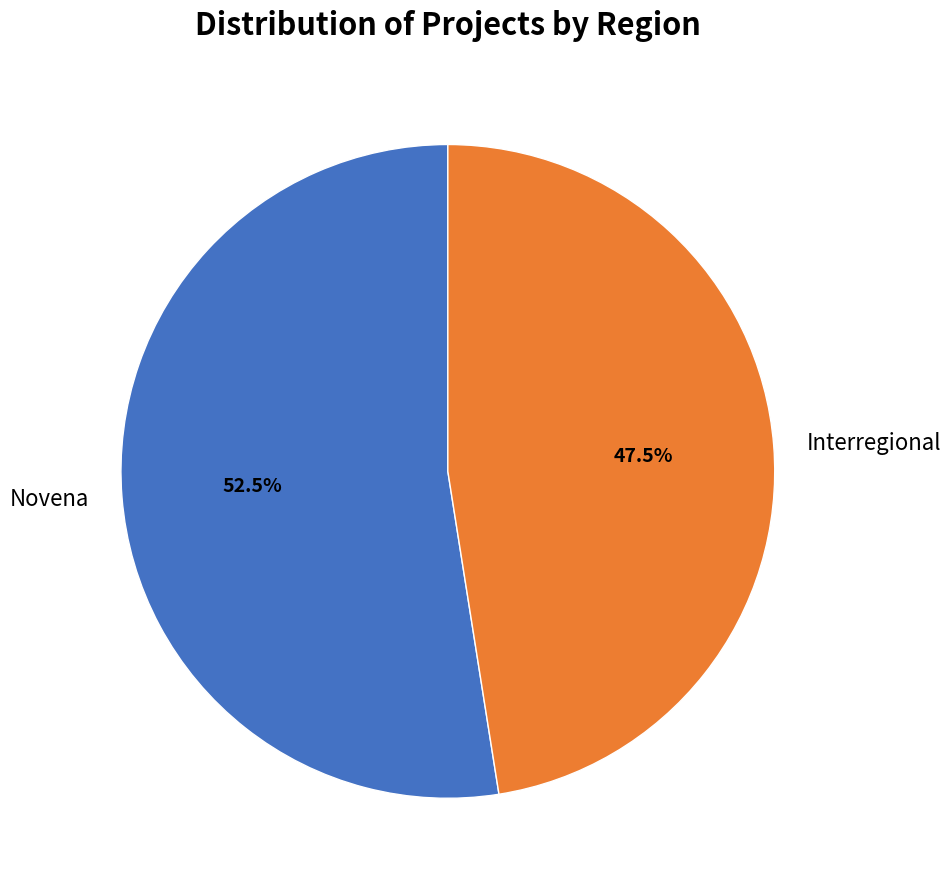

What is the ratio of the value at Interregional to the value at Novena?

0.9